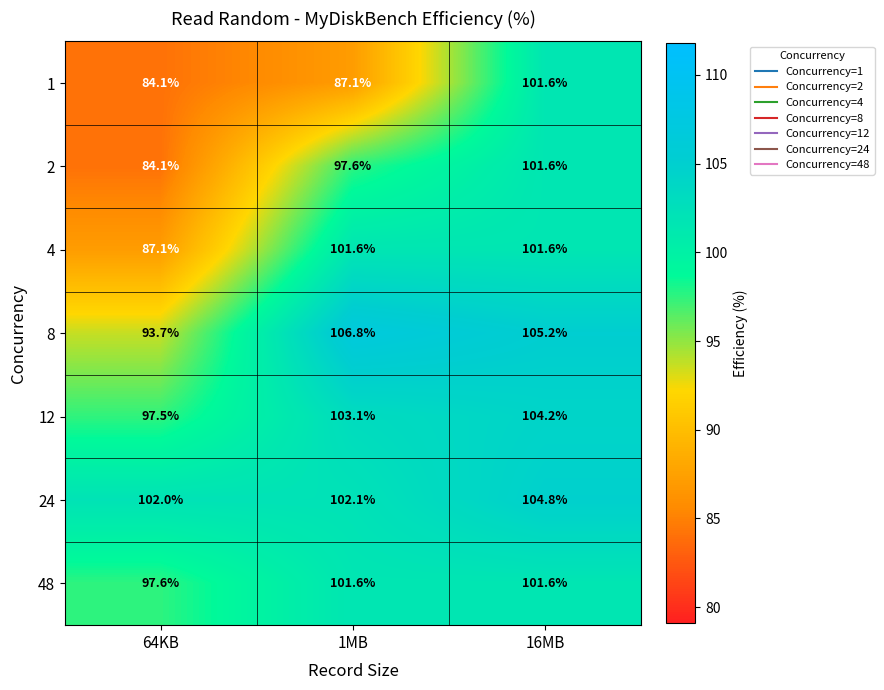

How many data points does each series have?

3